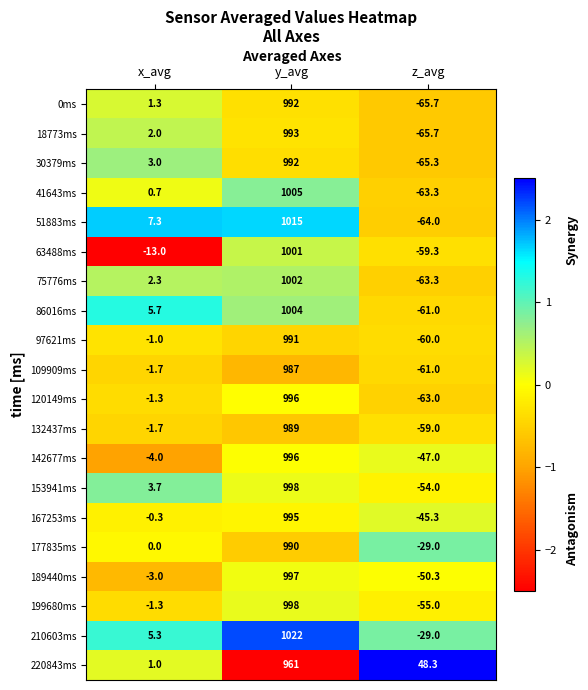

What is the difference between the 97621ms values at x_avg and y_avg?

992.0